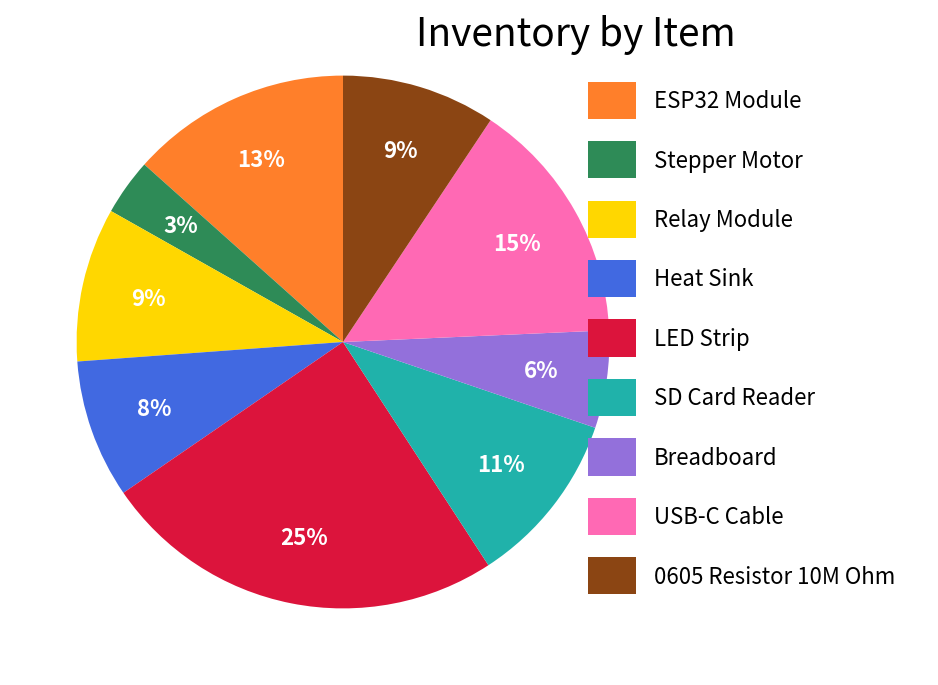

What percentage is the Relay Module slice, to the nearest percent?

9%